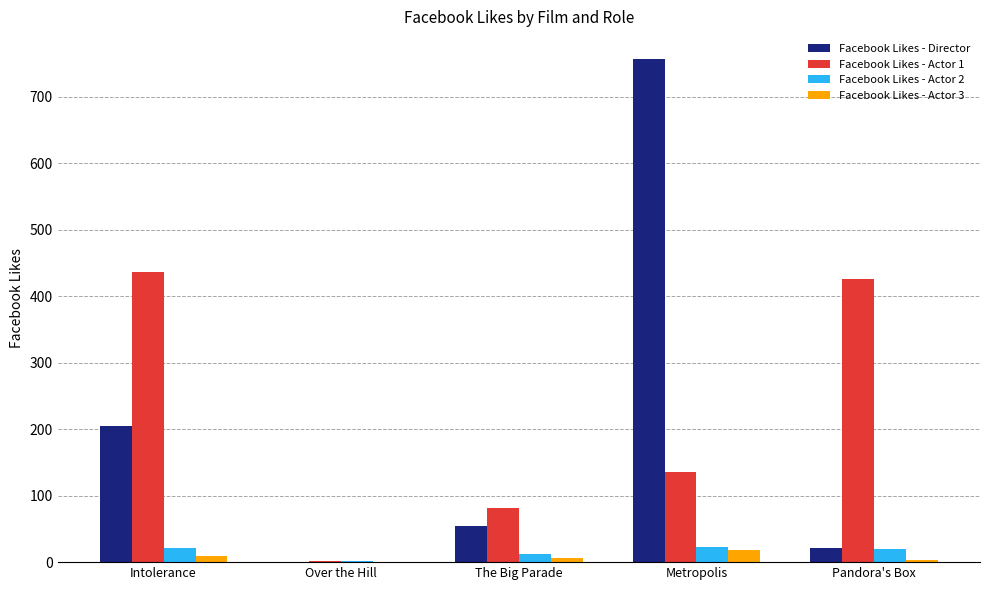

Which category has the highest value in the Facebook Likes - Director series?

Metropolis